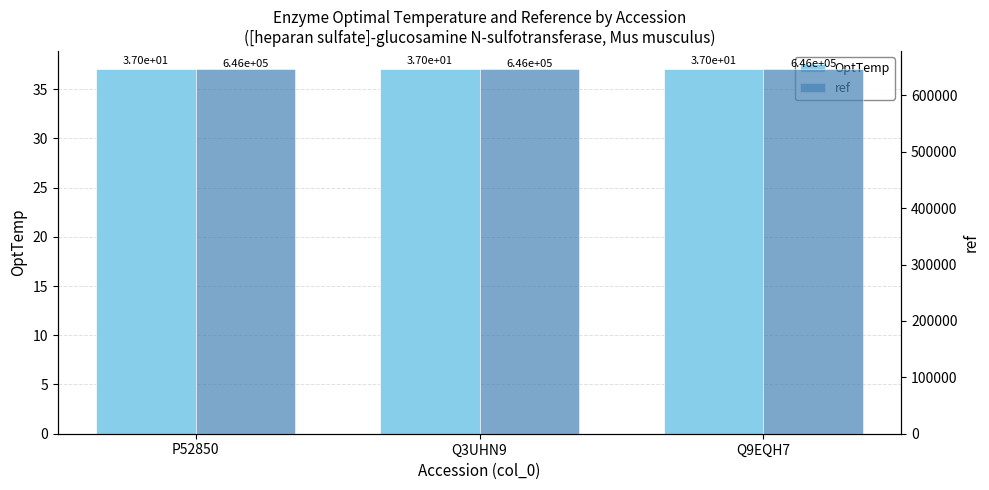

What is the total value across all series at P52850?

645980